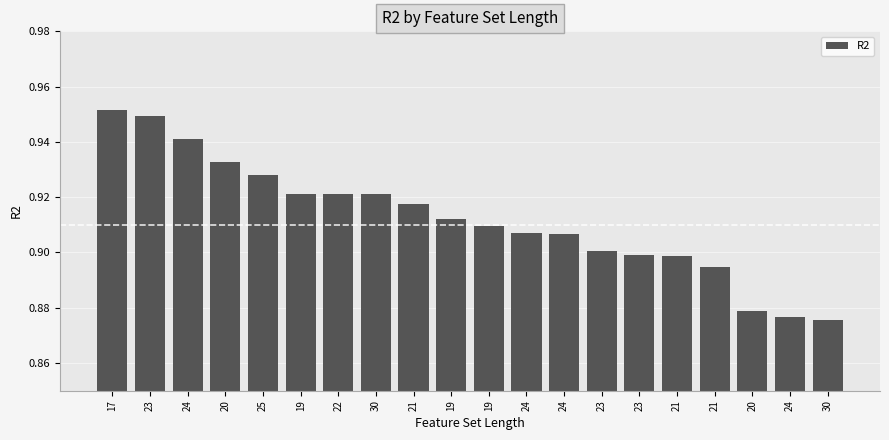

Which category has the lowest value across all series?

30